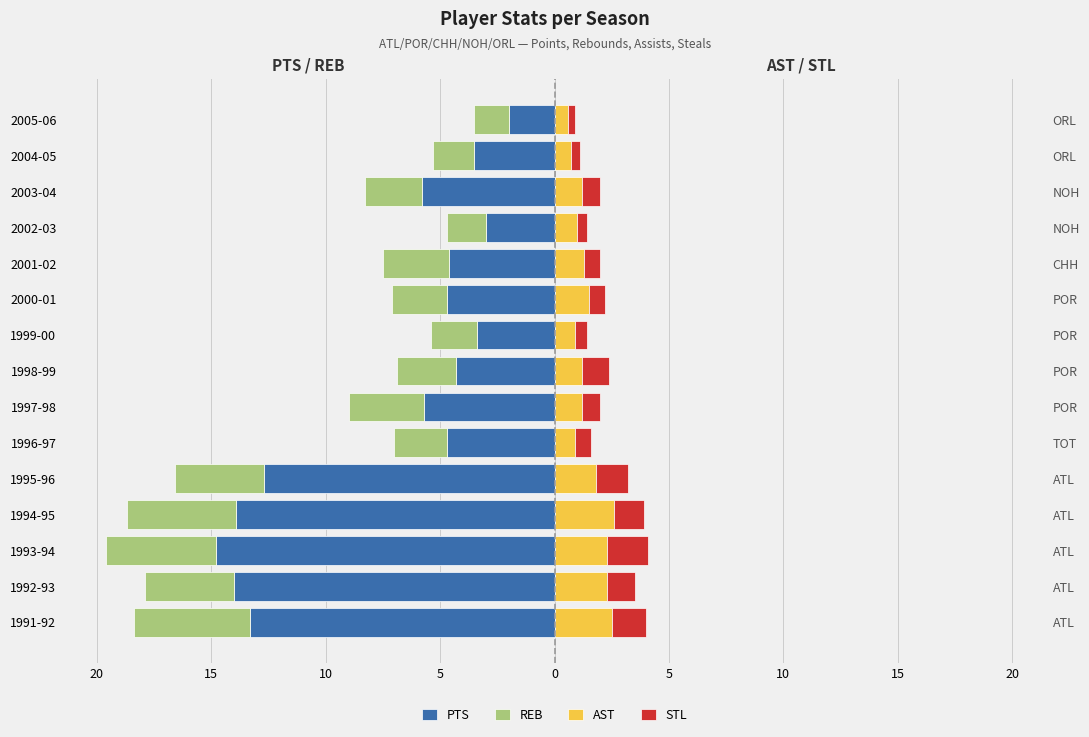

How many groups of bars are there?

15